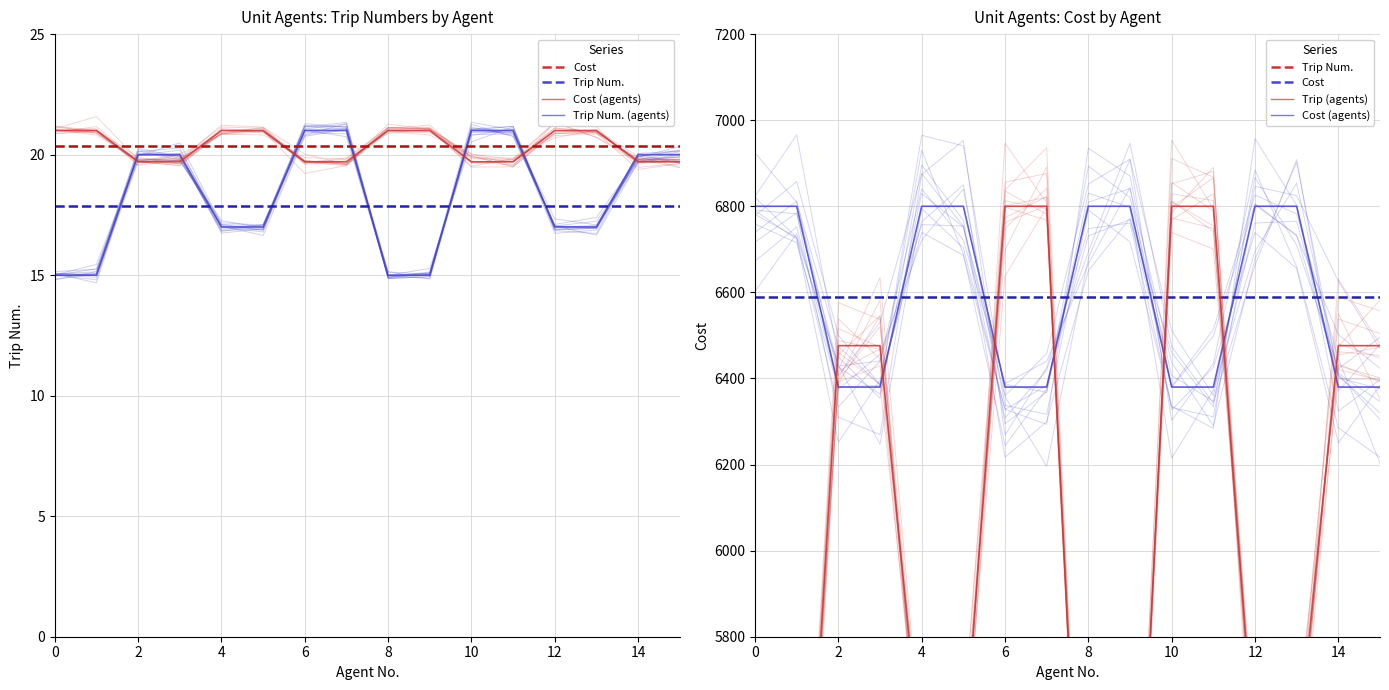

Between 10 and 11, which series saw the biggest shift?

Trip Num.